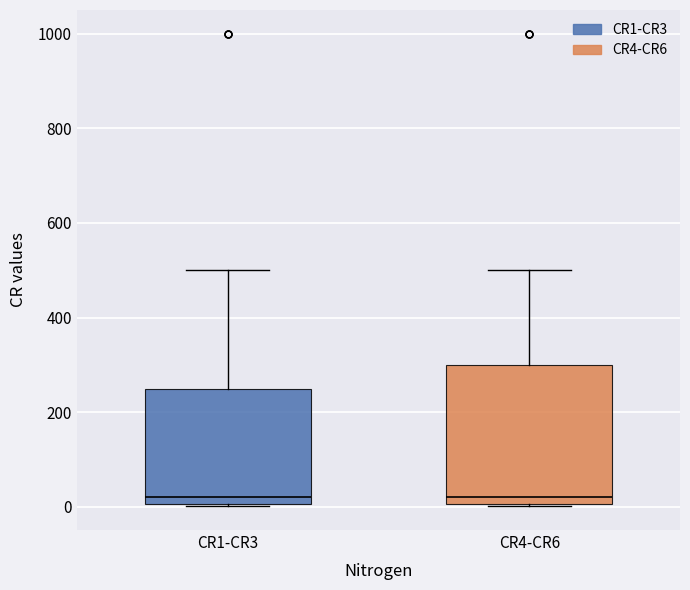

Reading left to right, read every box against the y-axis: the position of its median line, the range the box covers, and the ends of its whiskers. The values are not printed on the chart, so give them approximately, as read against the axis.

CR1-CR3: median 20, box 0 to 260, whiskers 0 to 500
CR4-CR6: median 20, box 0 to 300, whiskers 0 to 500